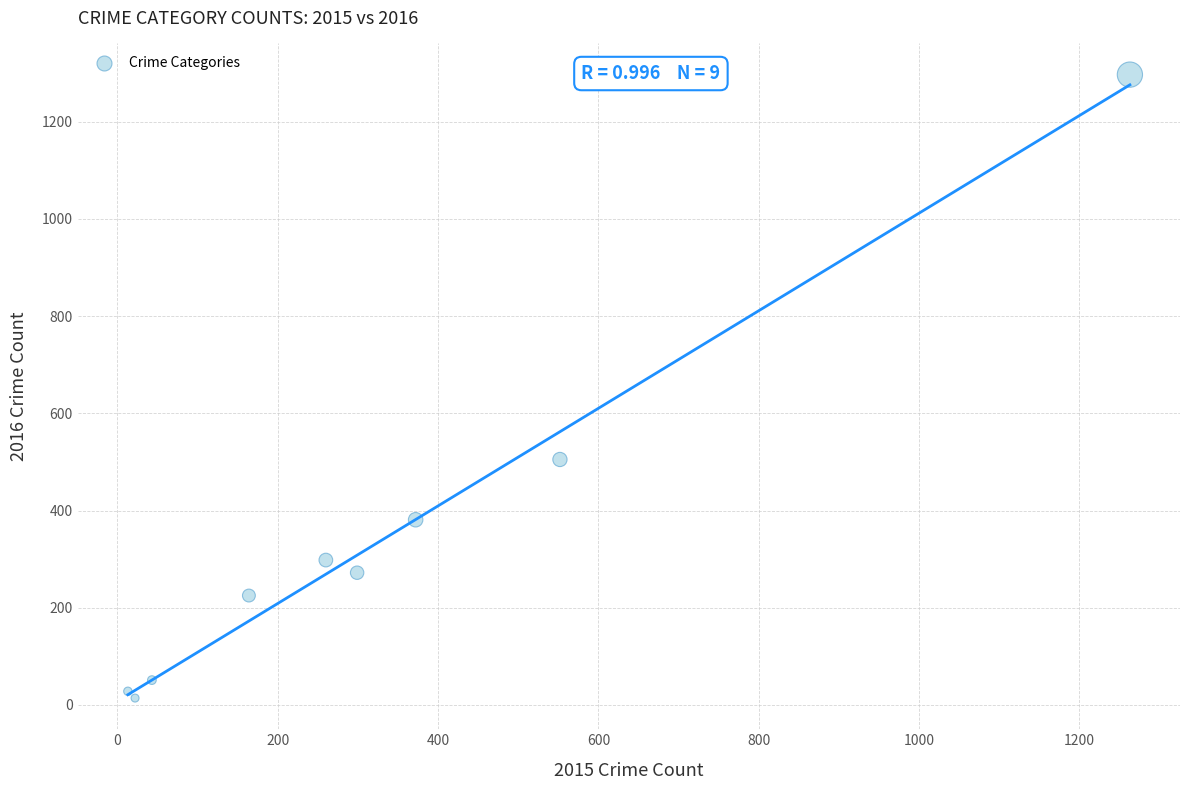

What Y value in the scatter plot is closest to 655?

505